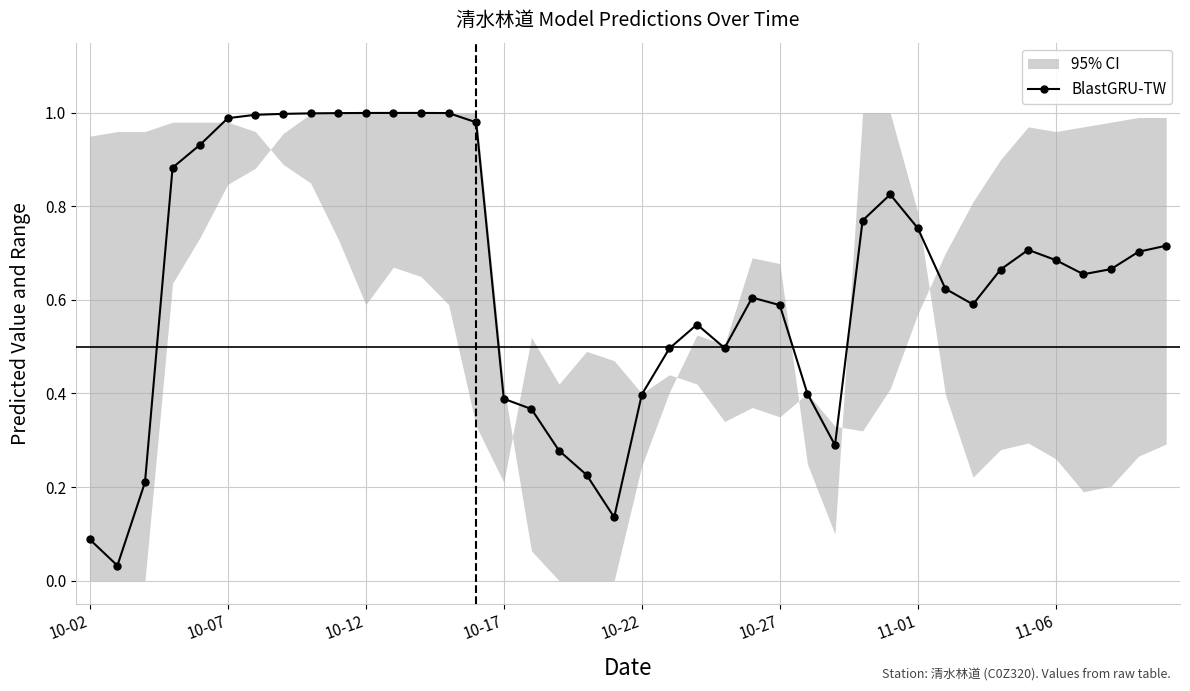

What position from the left is 28?

29